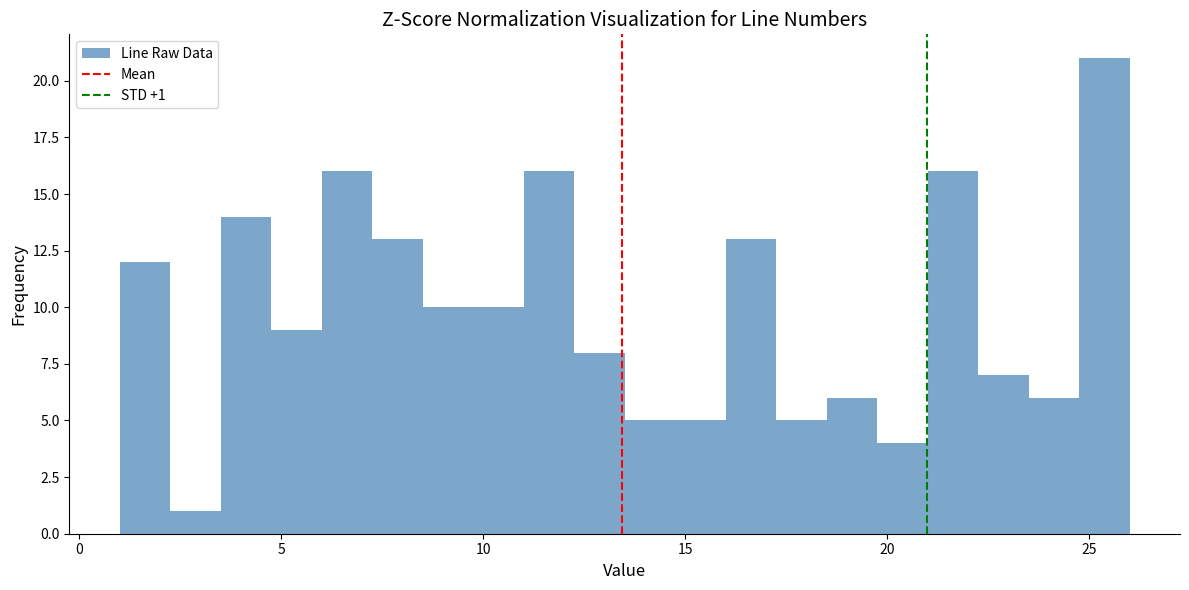

Around what value on the x-axis is the tallest bar? Give the approximate position of its centre, as read against the axis.

25.5